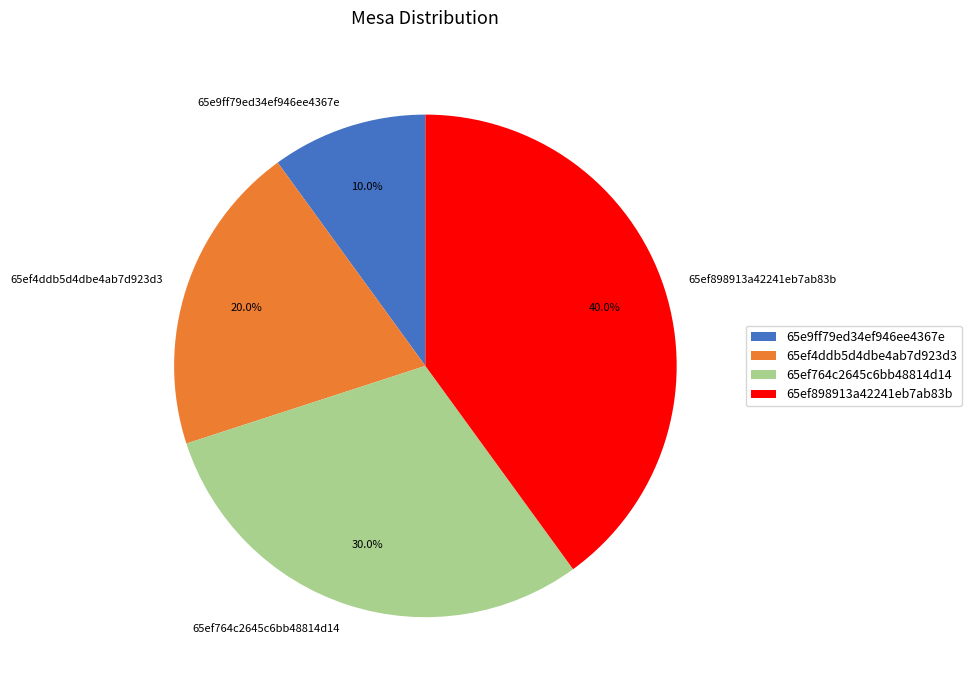

Which category has the biggest portion of the pie?

65ef898913a42241eb7ab83b